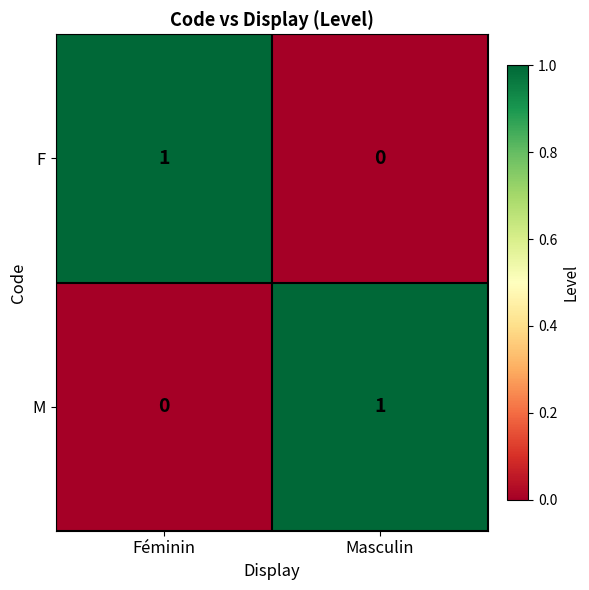

At which label does F reach its peak?

Féminin